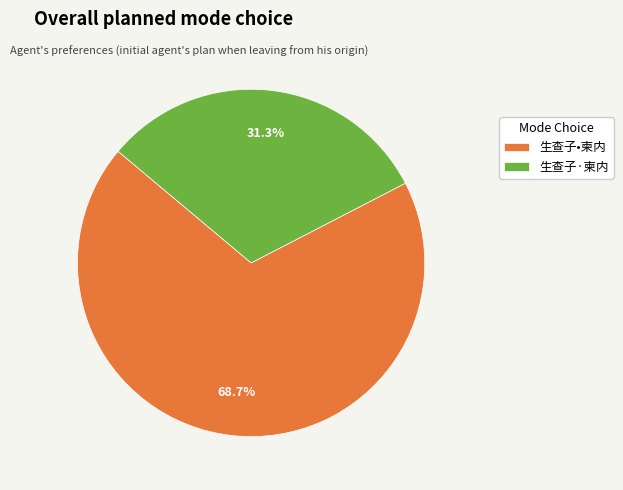

Count the number of slices in the pie.

2